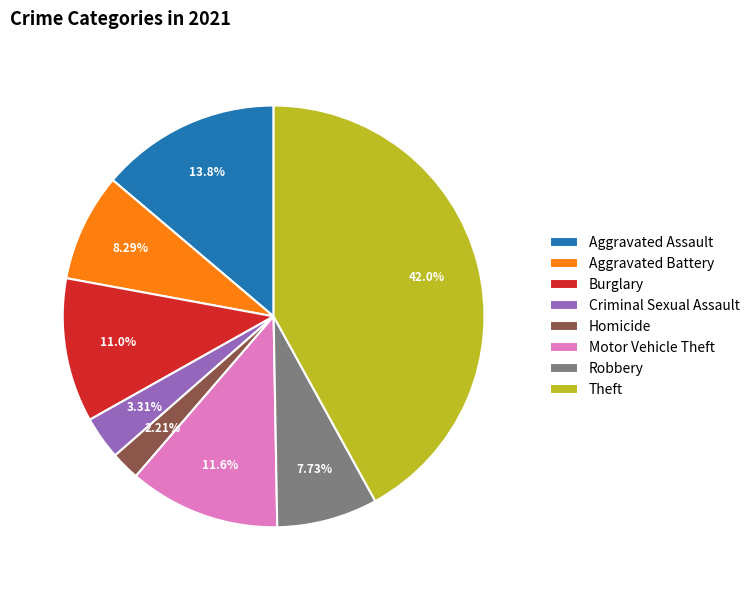

How many segments does this pie chart have?

8